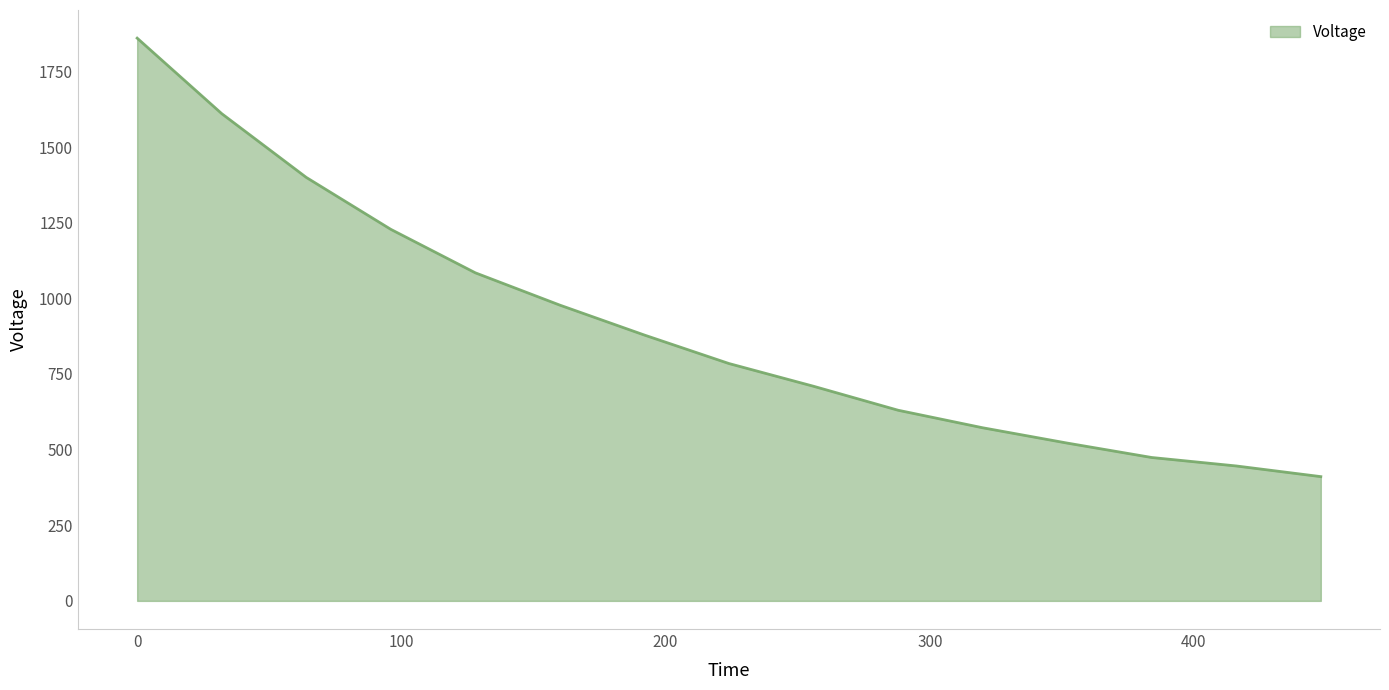

What is the difference between the maximum and minimum values?

1449.1